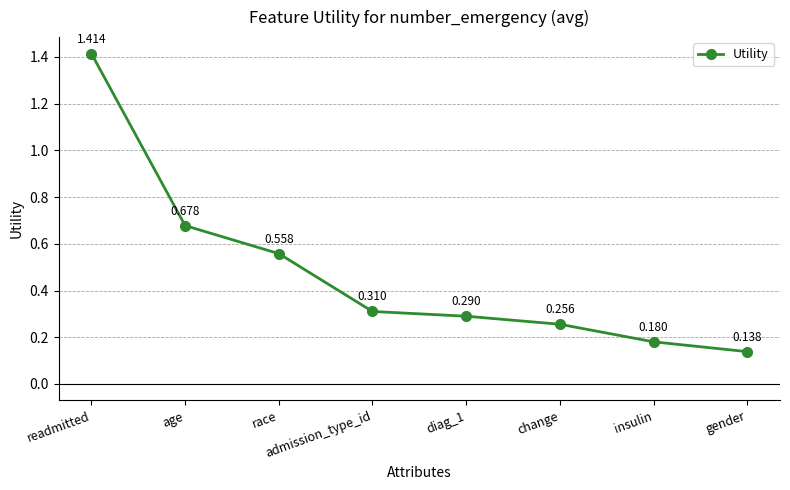

At which category does the chart reach its peak across all series?

readmitted